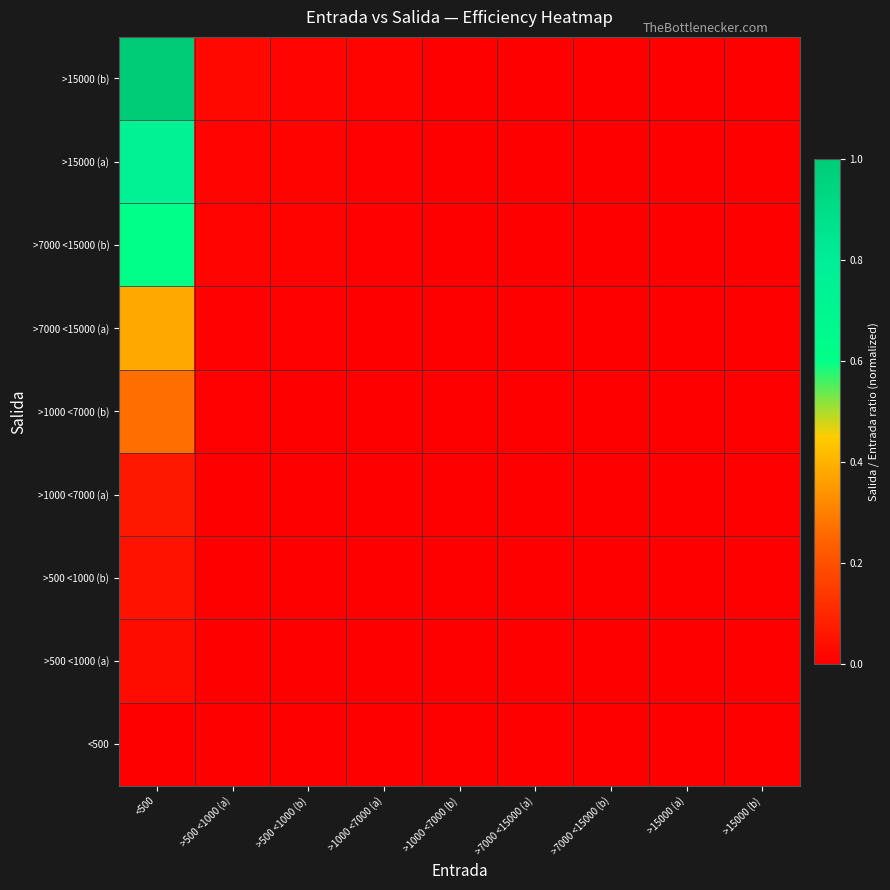

Which series has the largest range (max minus min)?

>15000 (b)